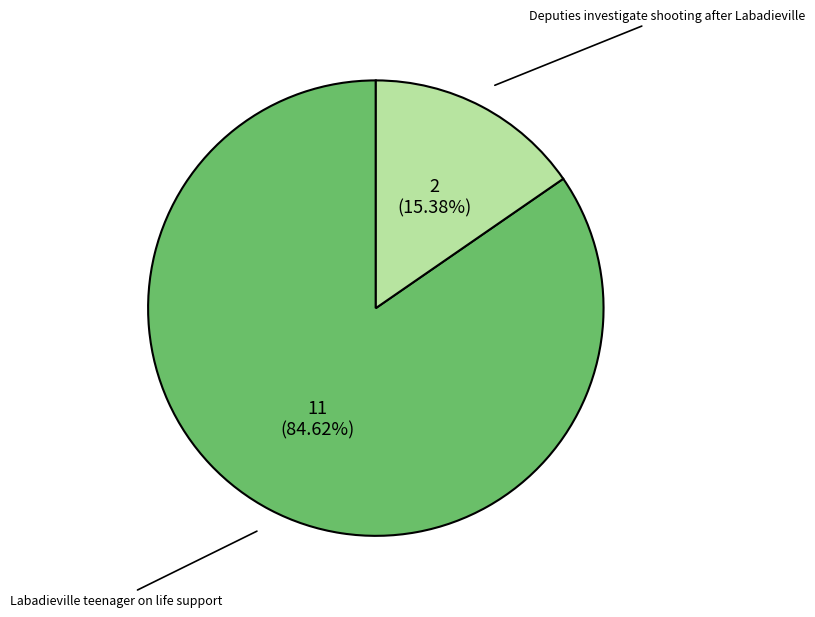

Is there a majority slice in this chart?

Yes